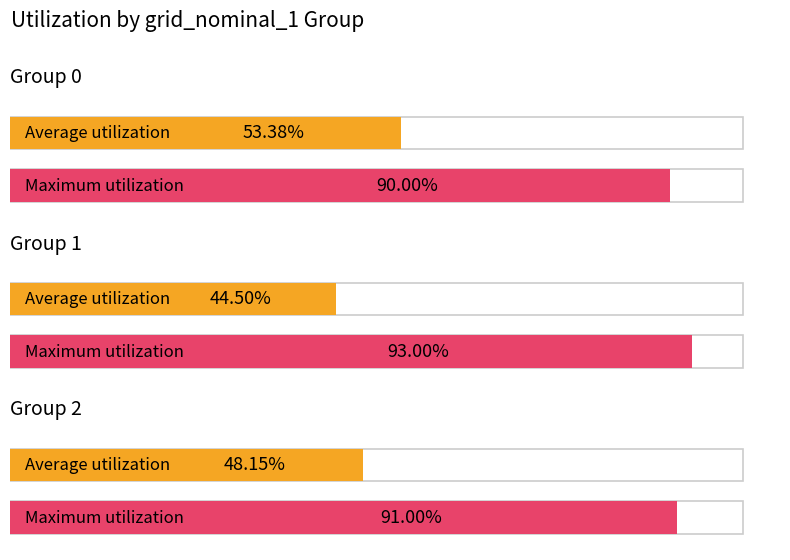

Are the bars grouped side by side (vs. stacked)?

Yes